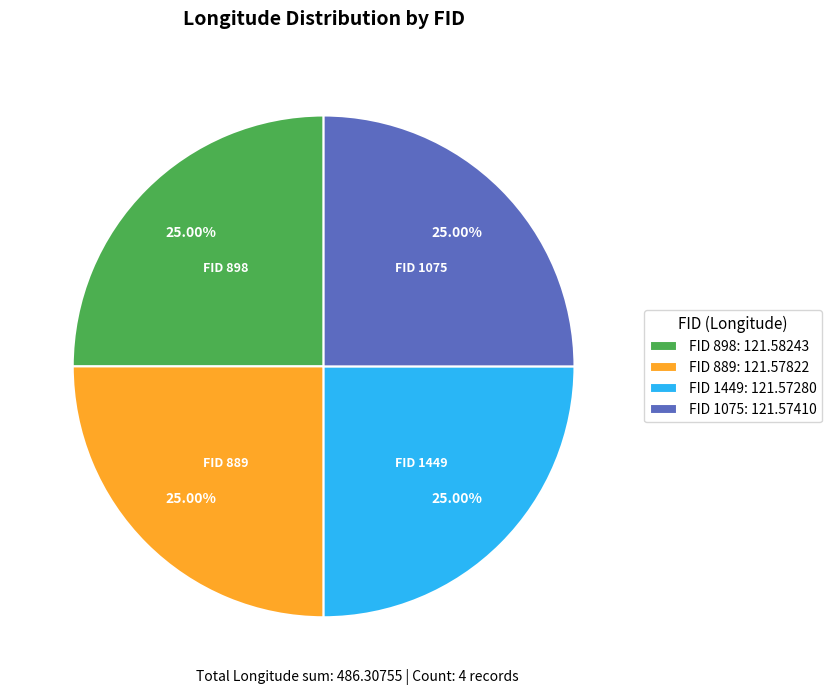

Approximately how many times larger is the value at FID 898: 121.58243 compared to FID 1075: 121.57410?

1.0